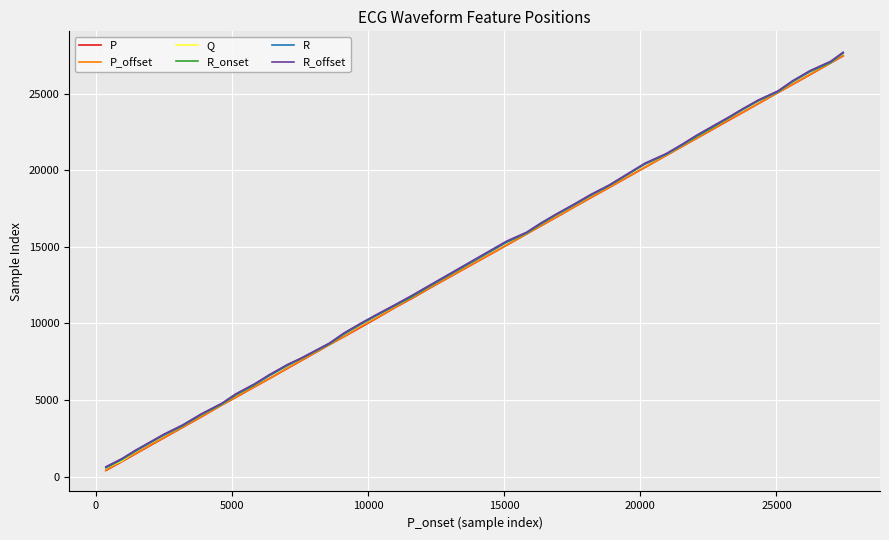

What is the highest value of the P series?

27463